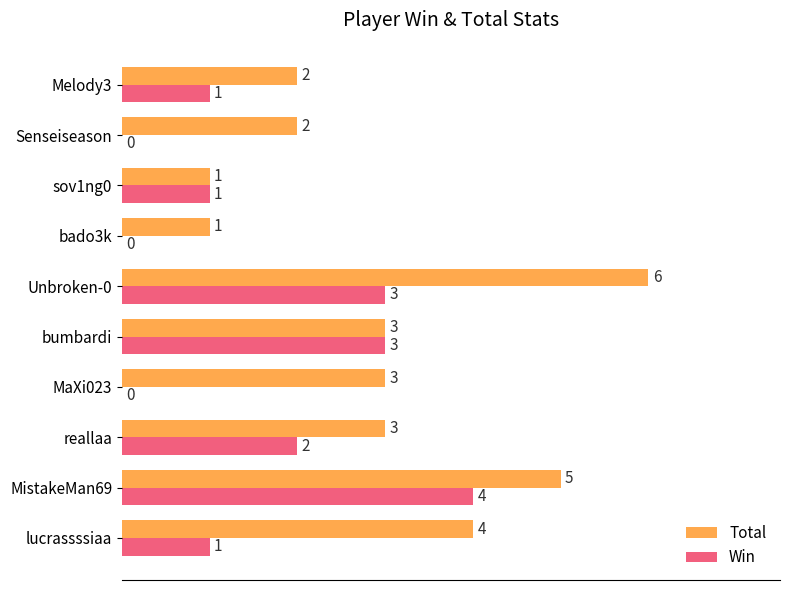

What is the sum of the Total values at reallaa and Unbroken-0?

9